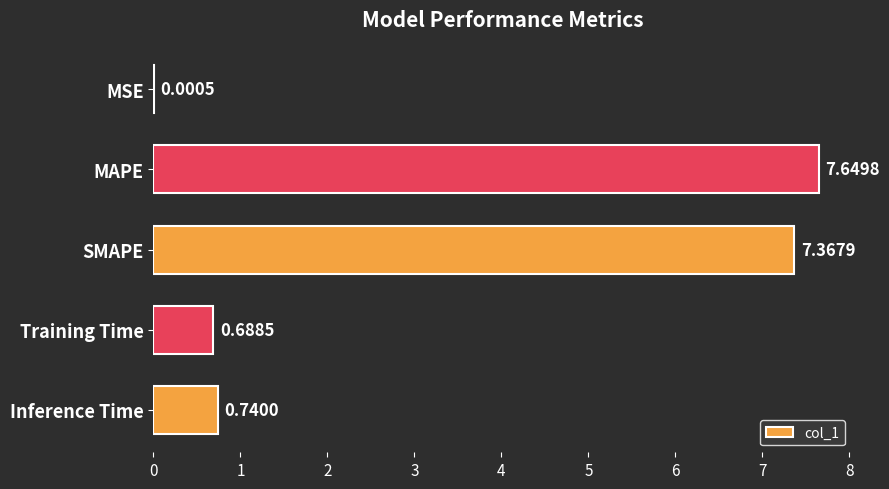

Where is the data nearest to the value 3?

Inference Time